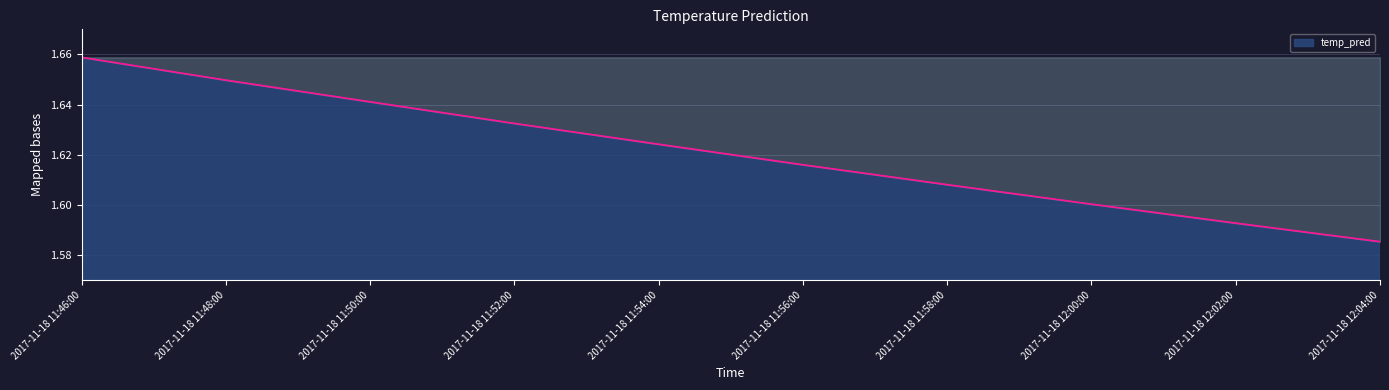

How many values are between 1 and 2?

10